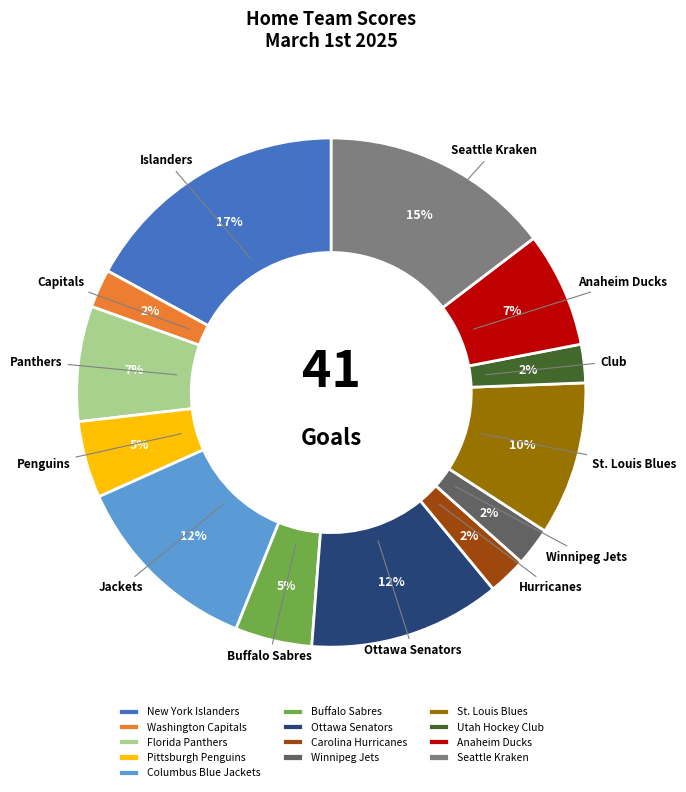

Which has a higher value, Washington Capitals or Pittsburgh Penguins?

Pittsburgh Penguins